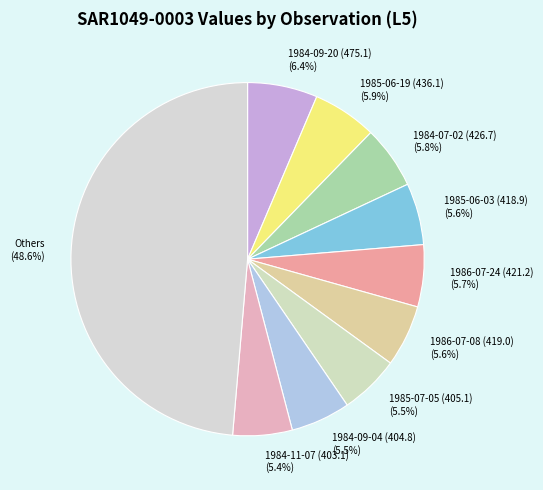

What is the largest slice in the pie chart?

Others